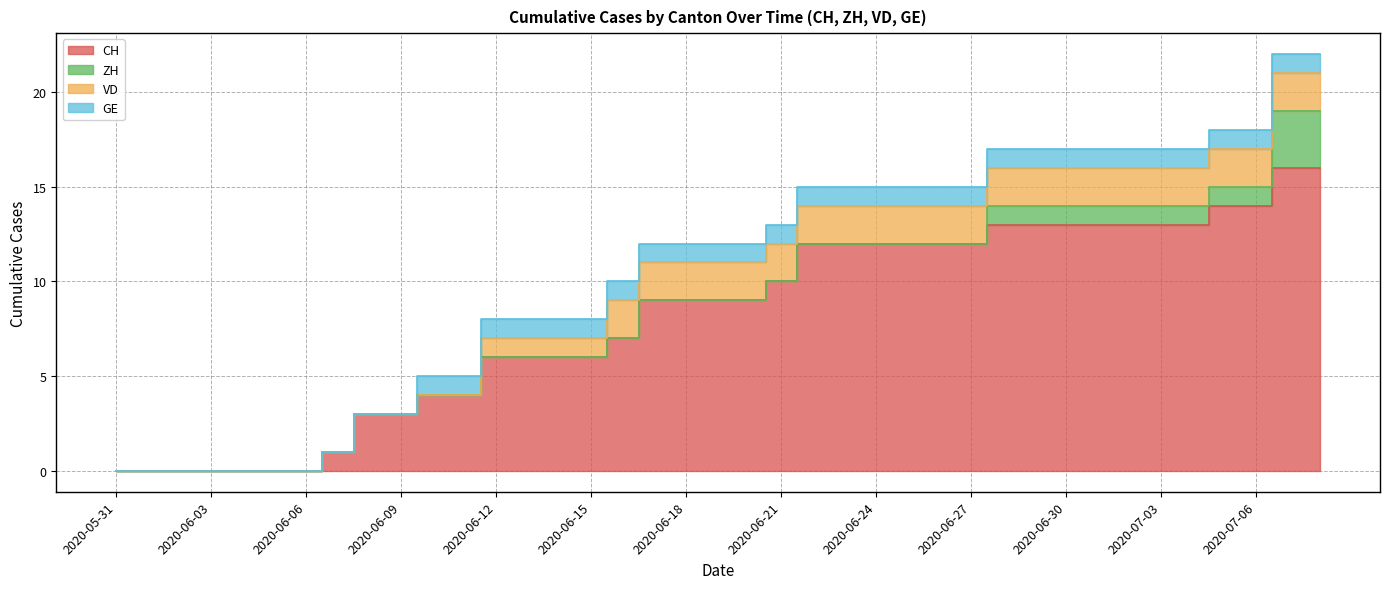

How many lines are shown in the chart?

4